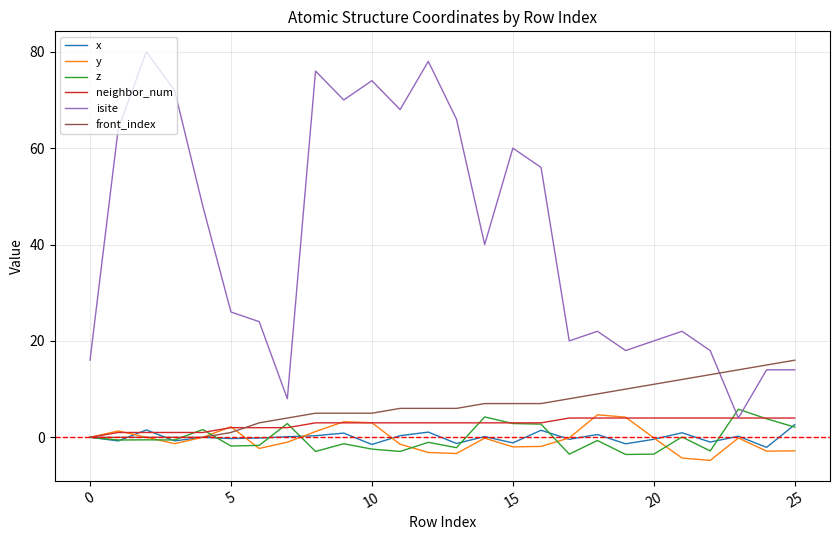

What is the highest value of the y series?

4.7